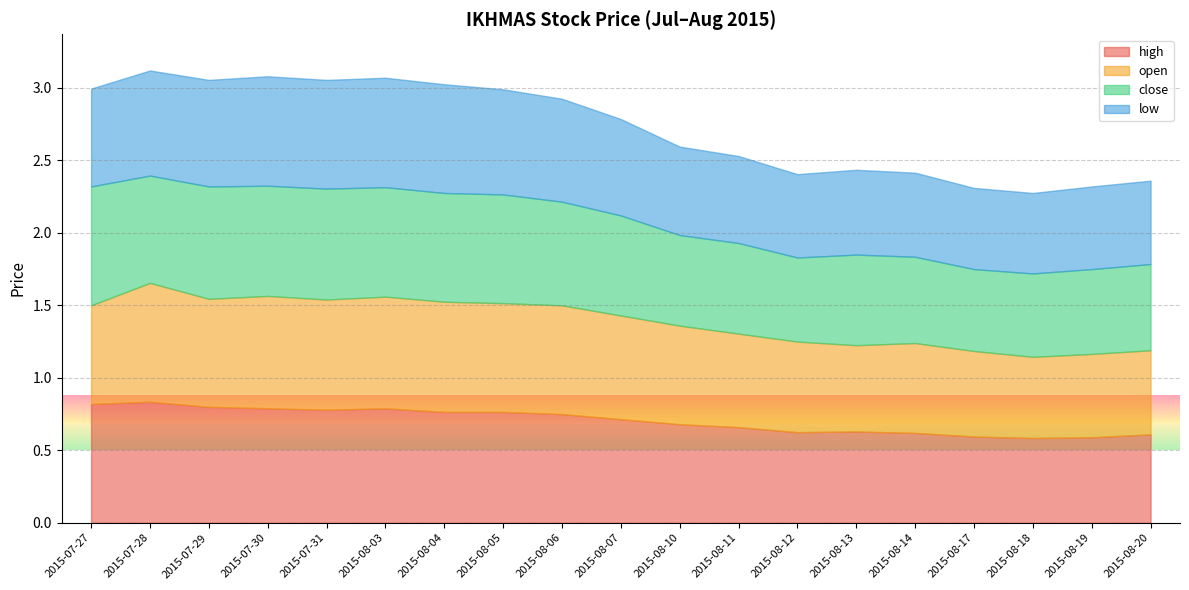

True or false: high and low intersect in this chart.

False